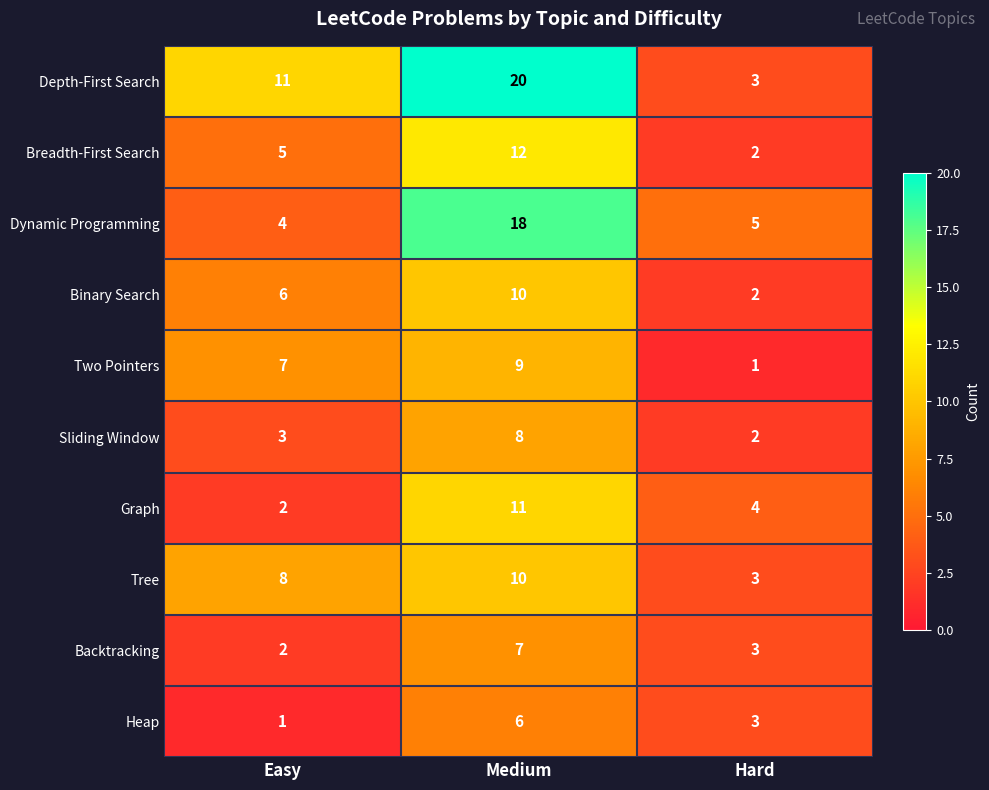

List the labels in order of Tree value, smallest first.

Hard, Easy, Medium